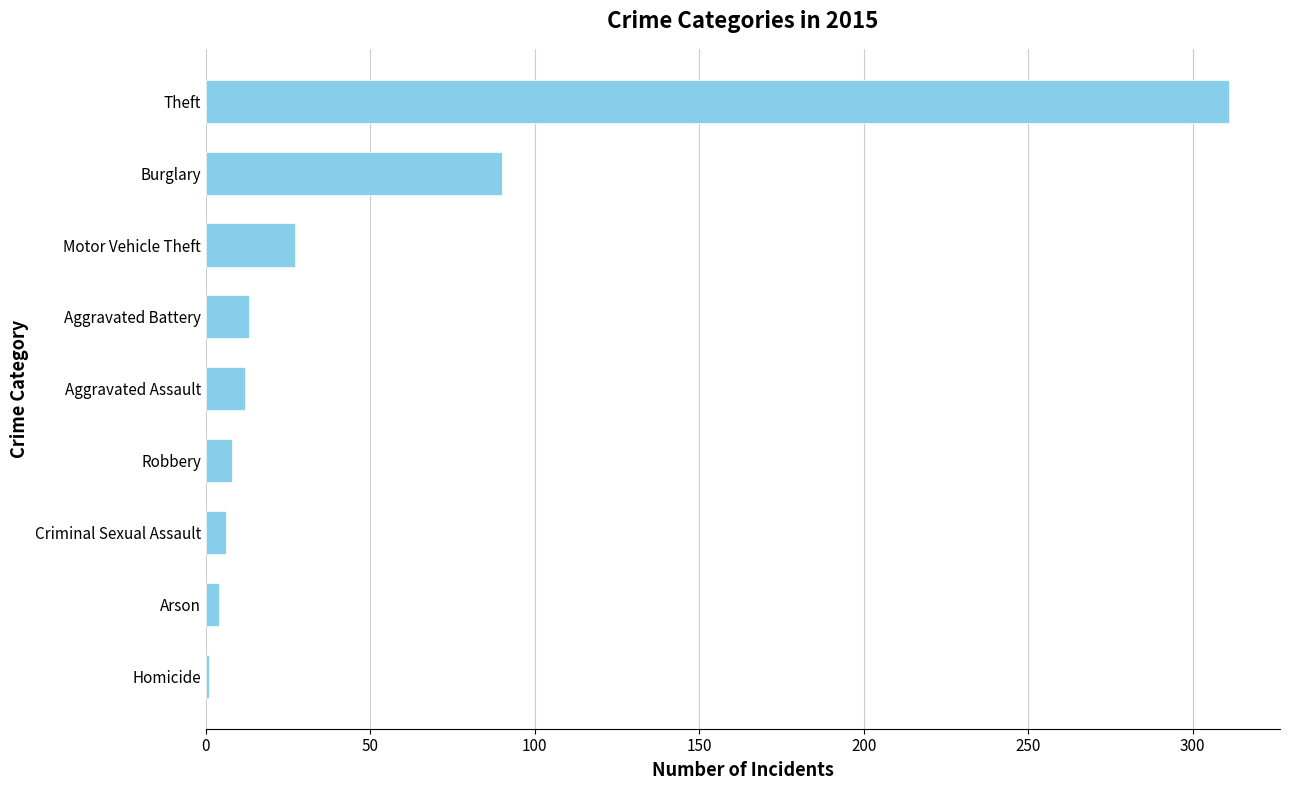

Approximately how many times larger is the value at Burglary compared to Aggravated Battery?

6.9